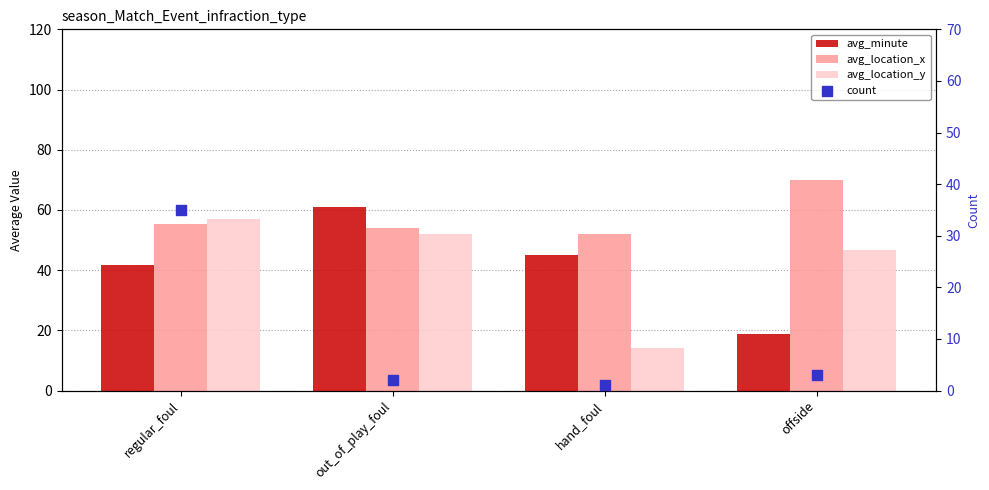

What are all the series names shown in the legend?

avg_minute, avg_location_x, avg_location_y, count